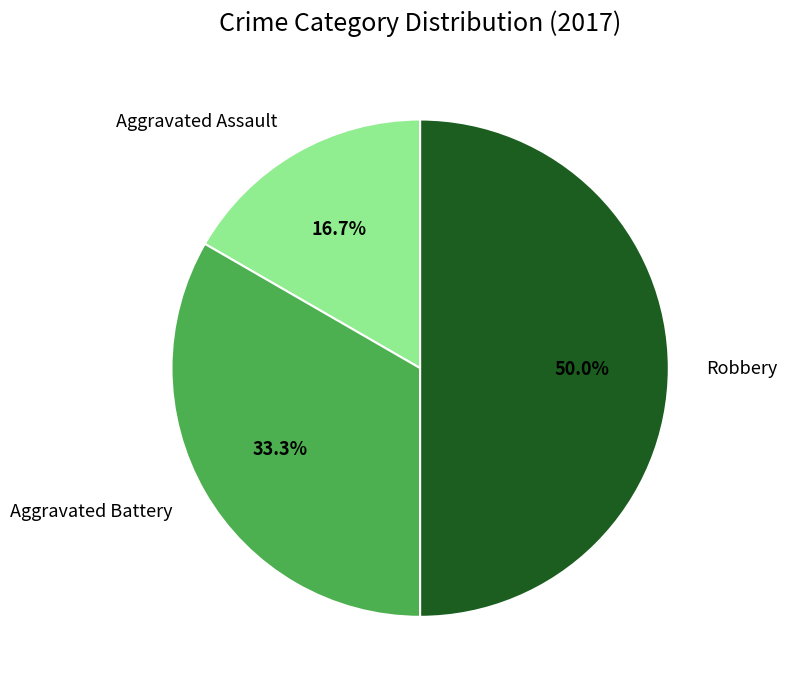

The Robbery slice represents 50% of the pie. True or false?

True